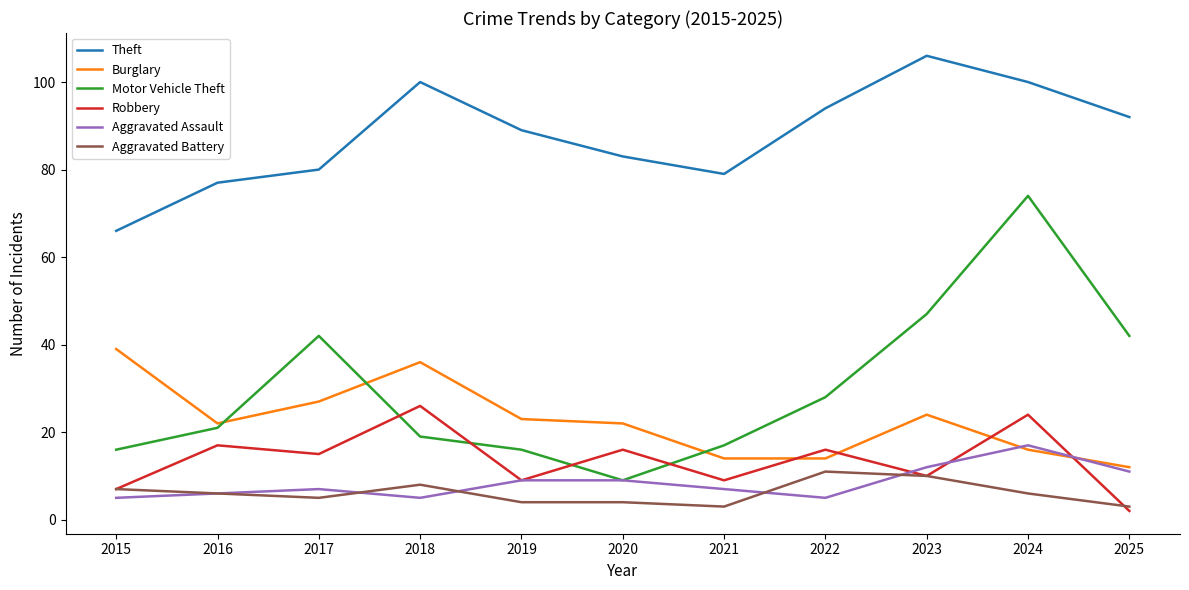

In Burglary, how many points are higher than both neighbors (excluding endpoints)?

2